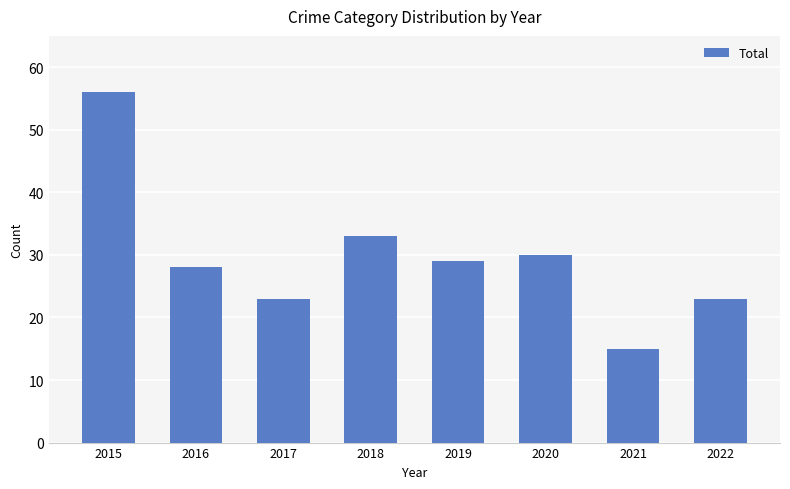

The value at 2016 is 28. True or false?

True